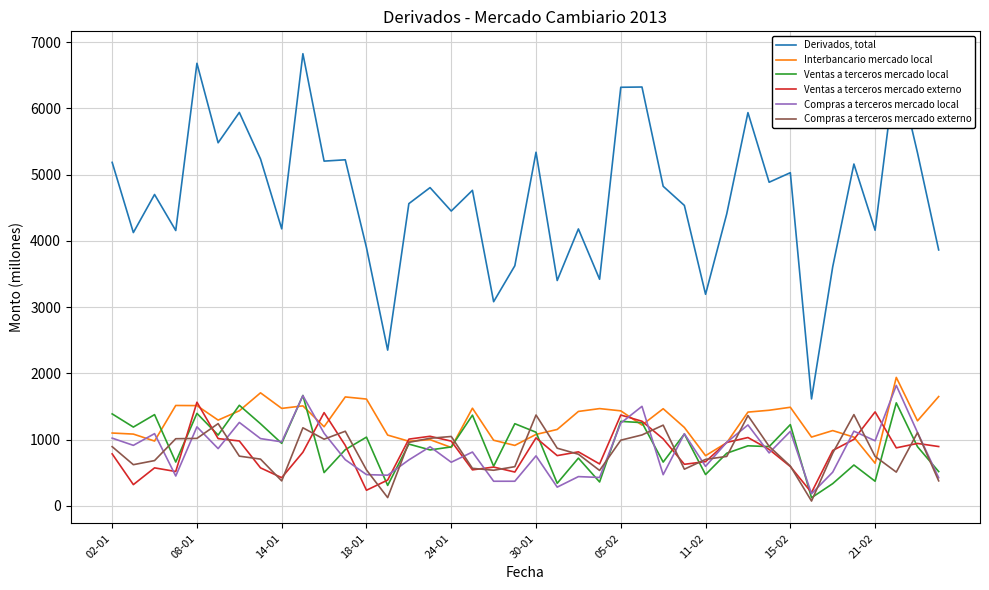

Which series has the largest range (max minus min)?

Derivados, total